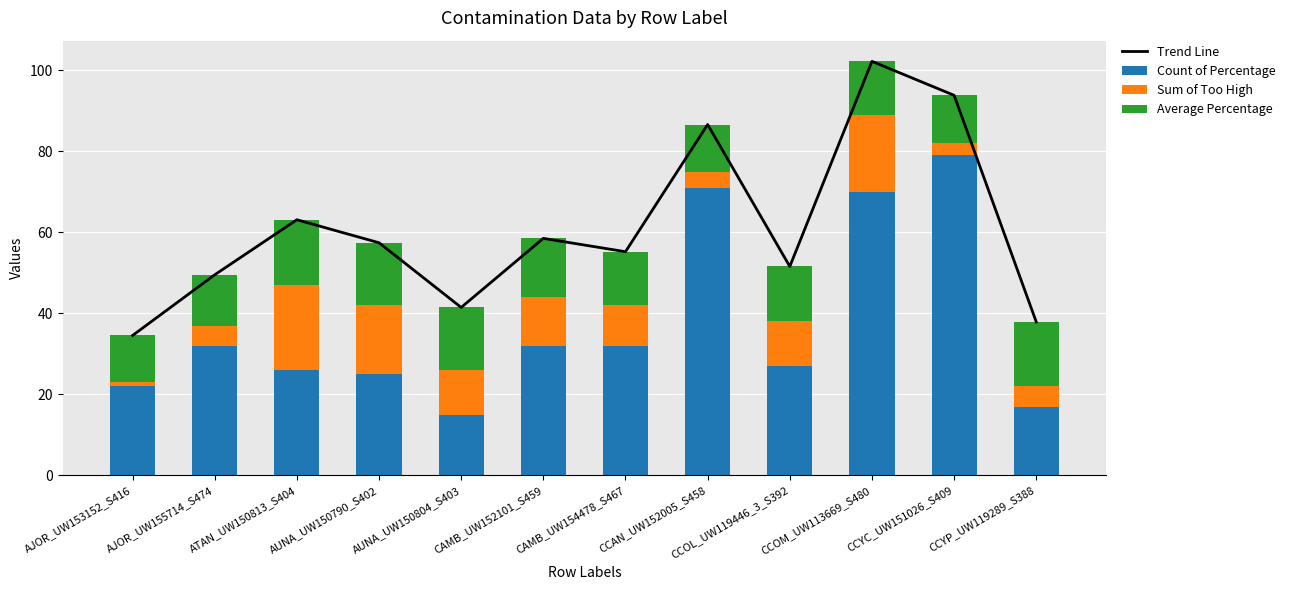

How many values in the Trend Line series are below 57?

6